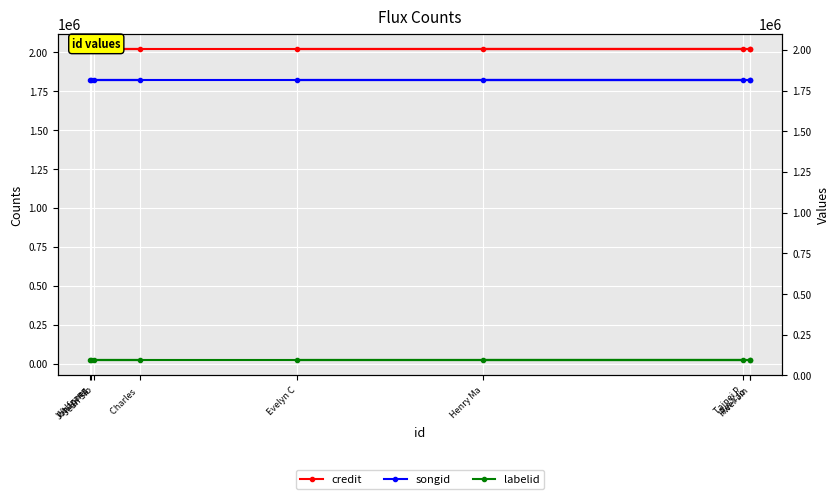

What are all the series names shown in the legend?

credit, songid, labelid